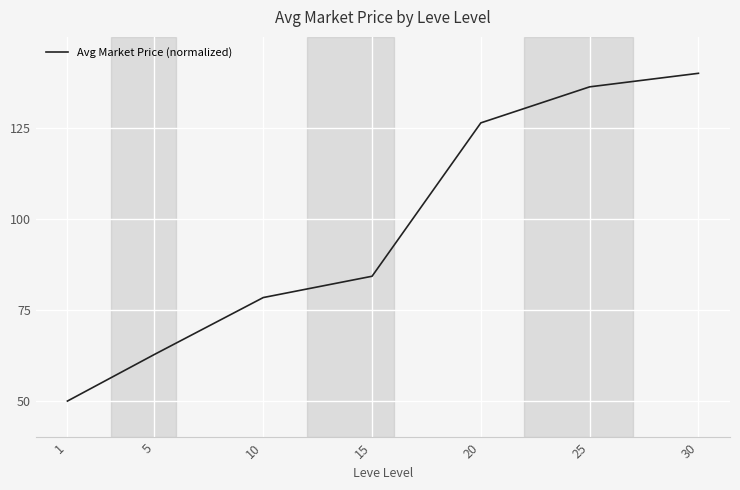

True or false: the data shows 126.4 at 20.

True